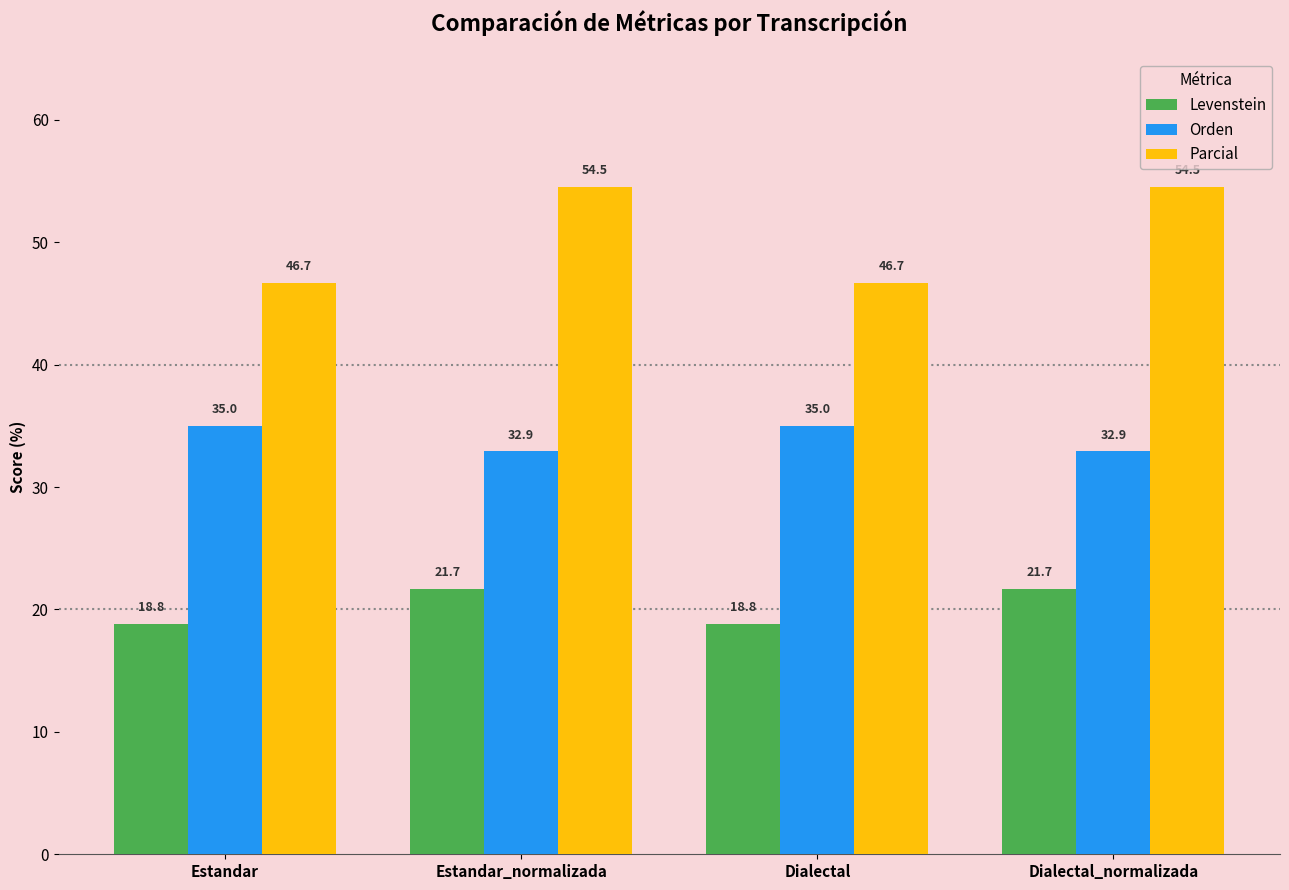

How many data points in Orden are less than 35?

2